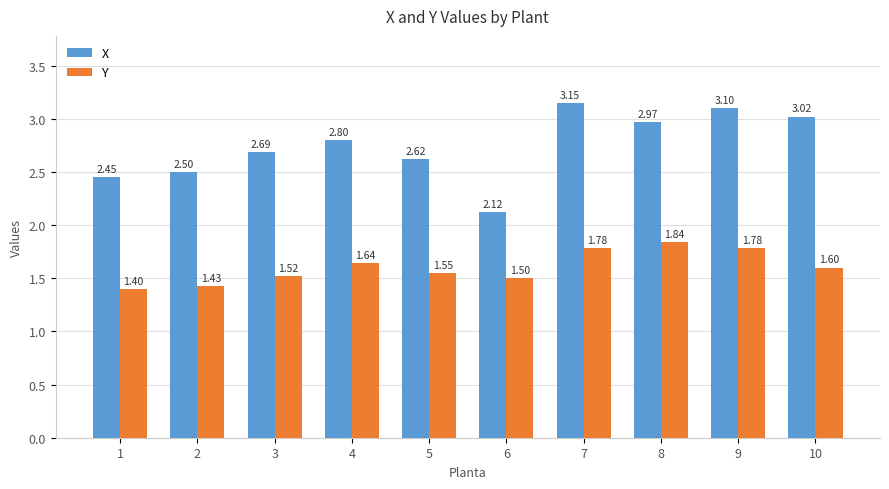

Which category has the lowest value across all series?

1